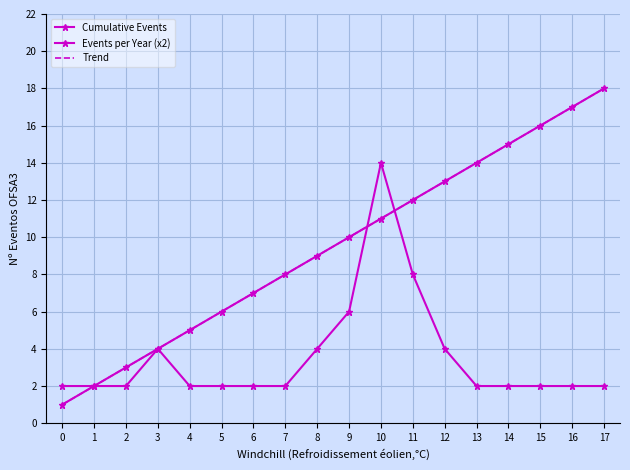

How many distinct data groups are displayed?

3